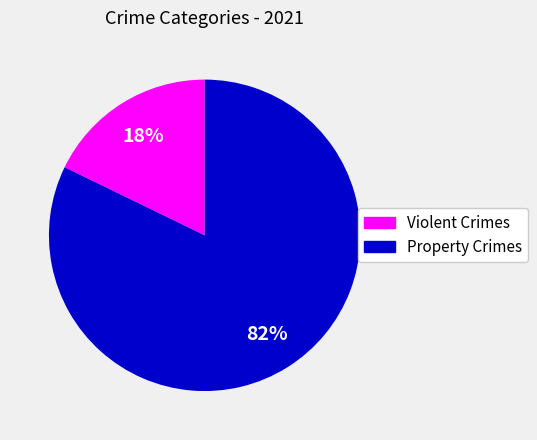

Is the sum of Property Crimes and Violent Crimes greater than half?

Yes